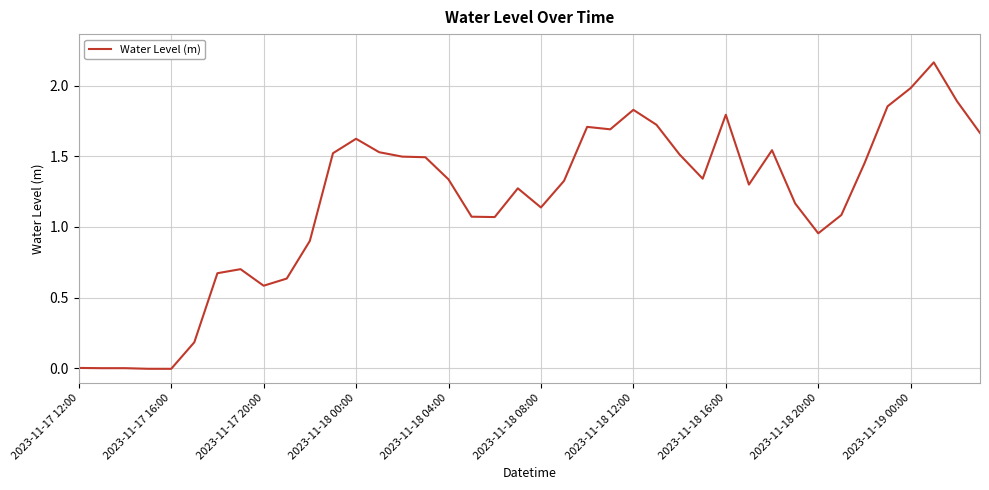

Is it true that the value at 2023-11-17 20:00 is 0.6?

True